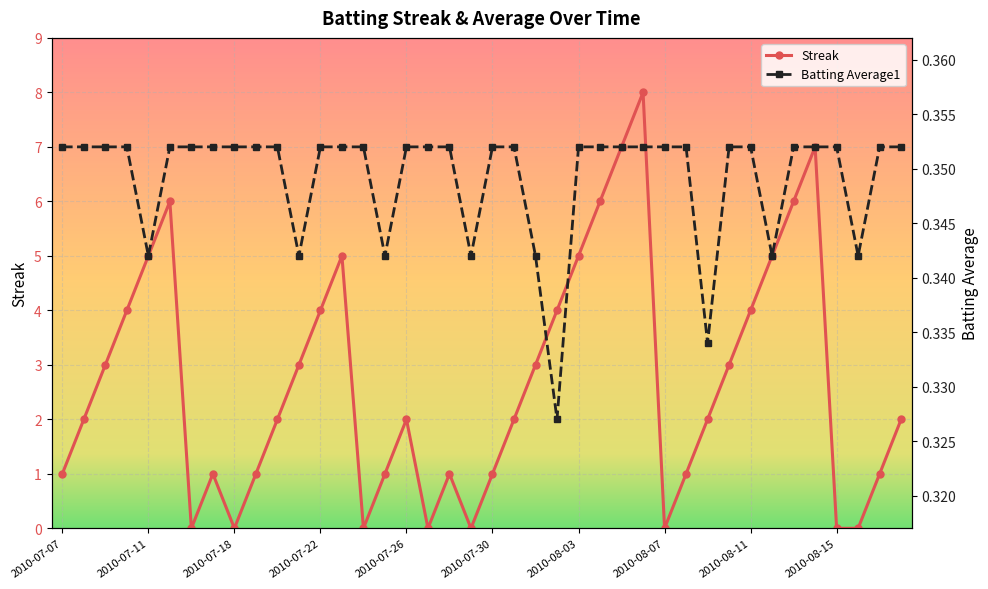

At how many categories does at least one series exceed 1?

24